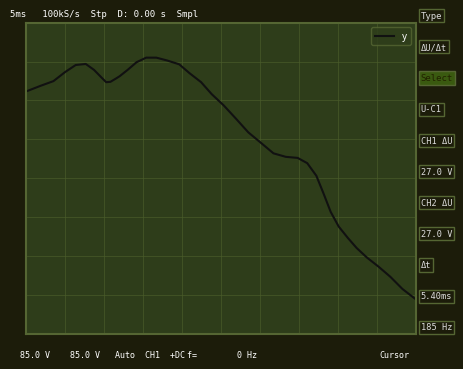

Count the number of values greater than 59.

20